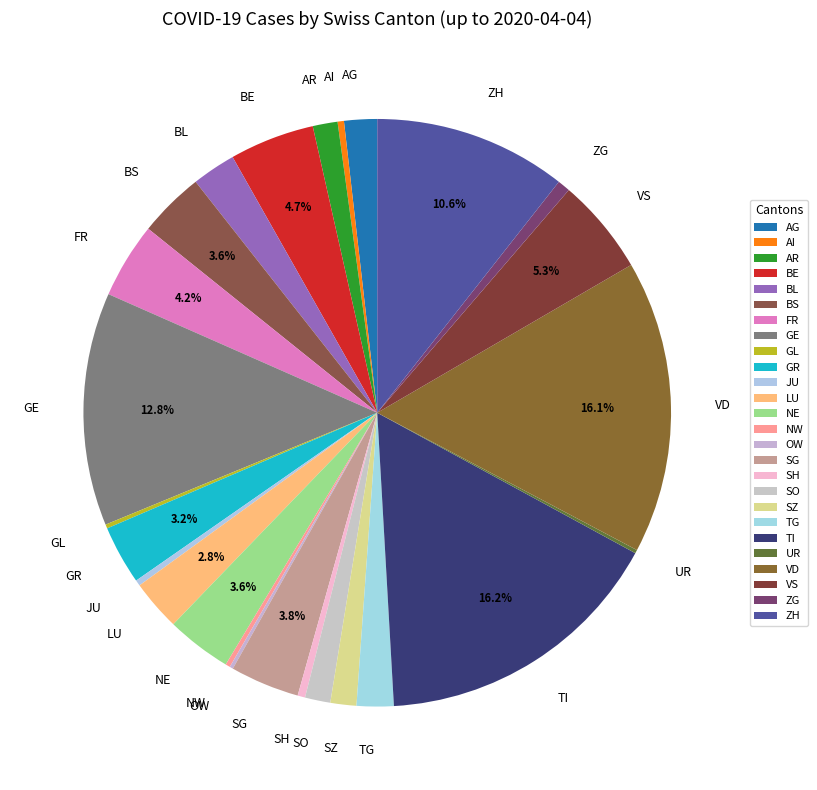

Between GE and JU, which is larger?

GE